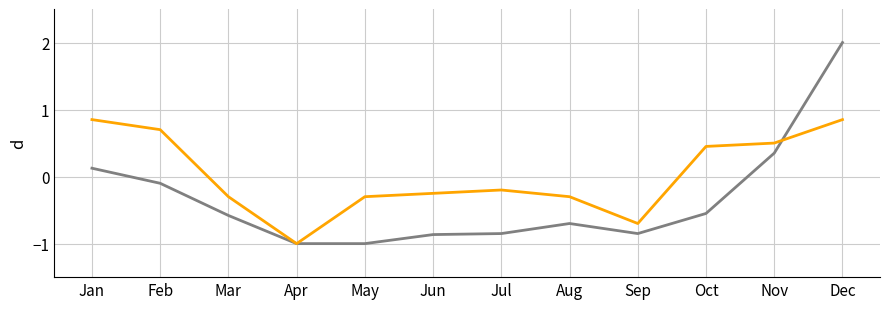

How many distinct data groups are displayed?

2